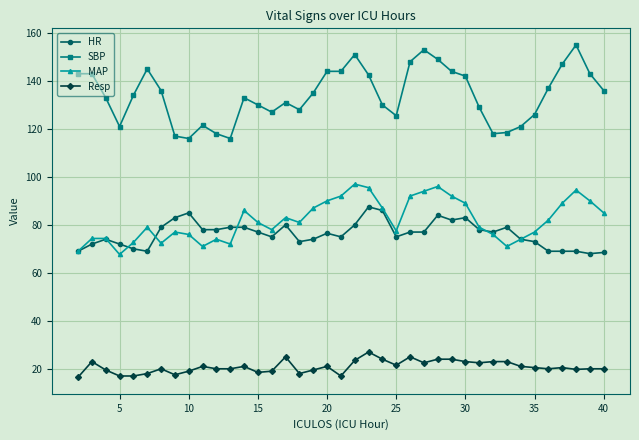

True or false: HR and SBP intersect in this chart.

False